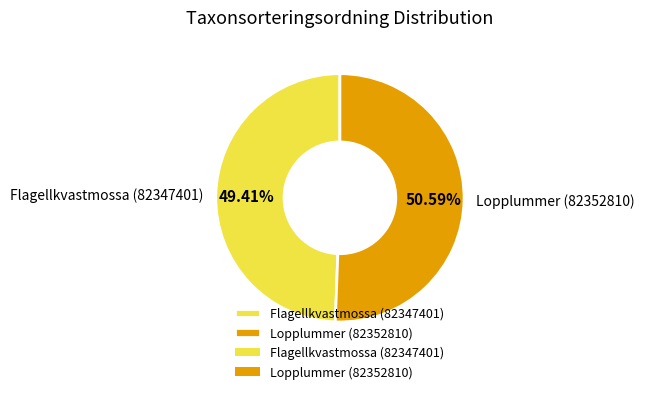

What percentage is the Lopplummer (82352810) slice, to the nearest percent?

51%